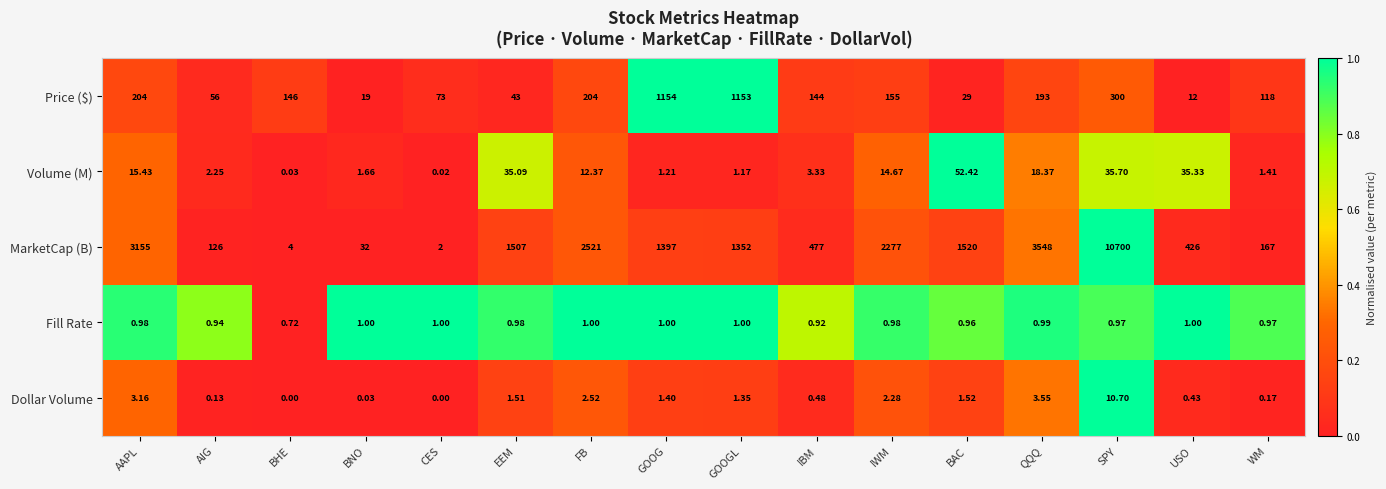

What is the difference between the second highest and minimum values in the Dollar Volume series?

0.3